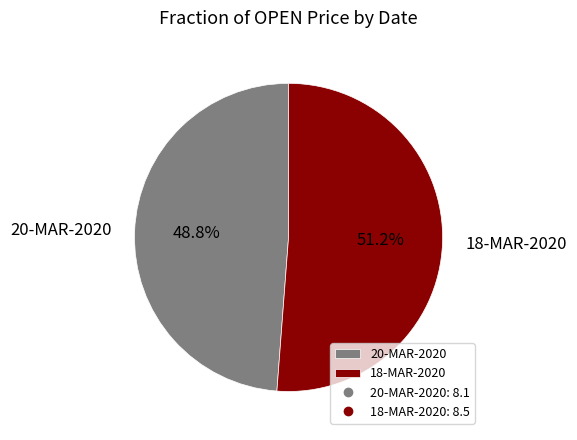

Count the number of slices in the pie.

2